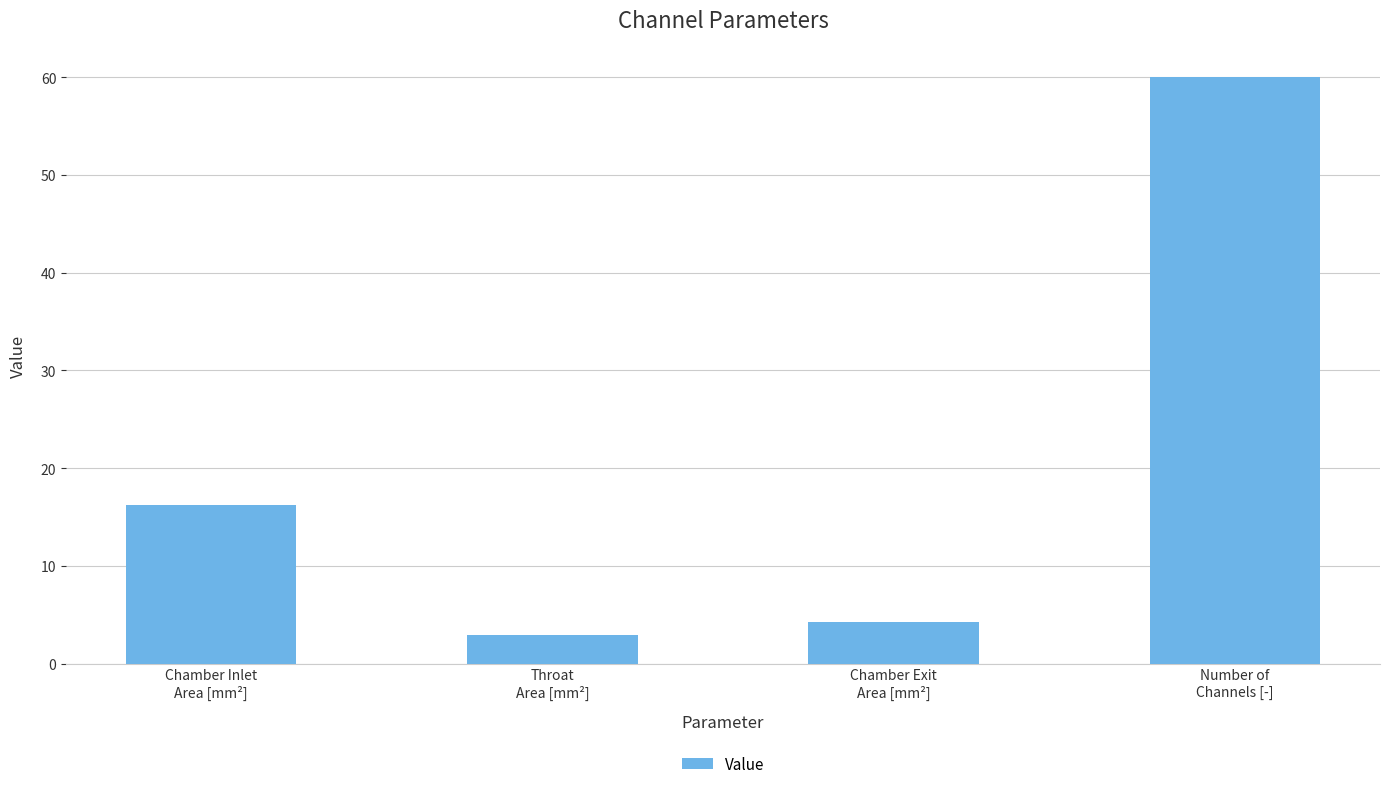

The chart shows a value of 4.2 at Chamber Exit
Area [mm²]. True or false?

True